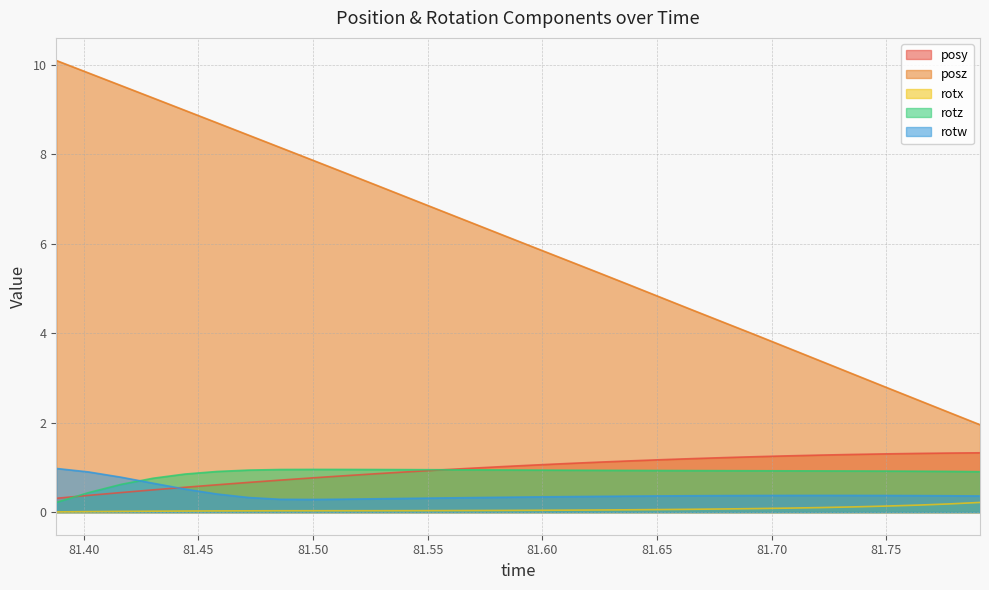

Is it true that rotw equals 0.4 at 81.77722?

True